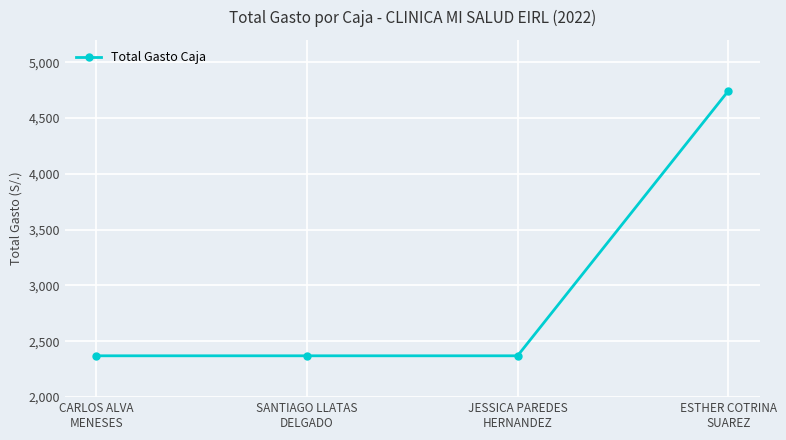

Is it true that the value at CARLOS ALVA
MENESES is 1044.7?

False